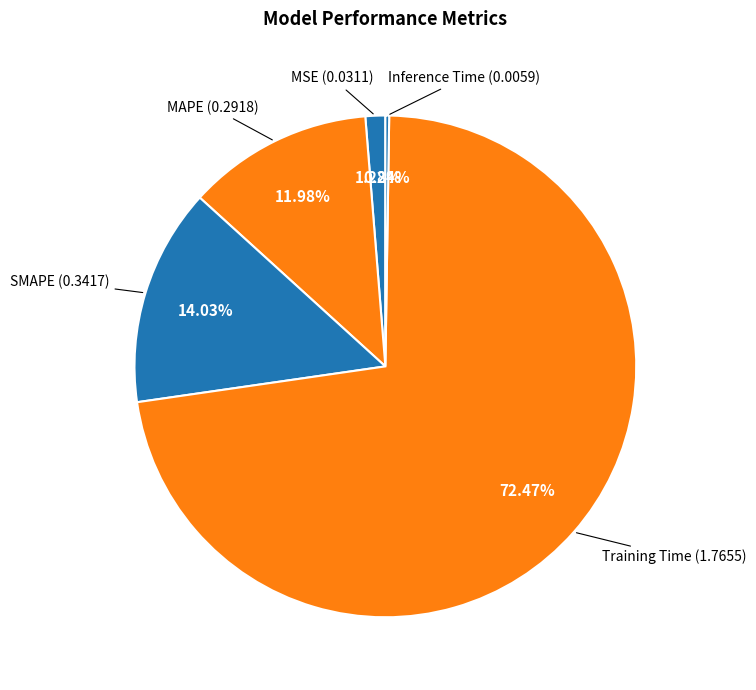

How many slices are in this pie chart?

5